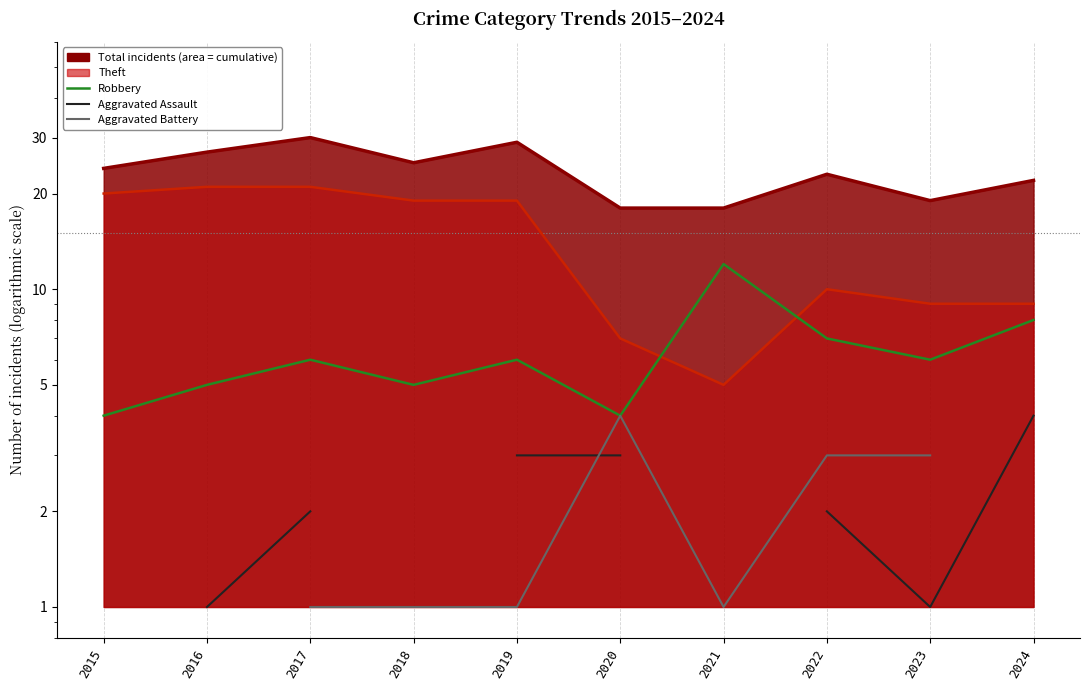

True or false: Robbery has a value of 6.0 at 2017.

True